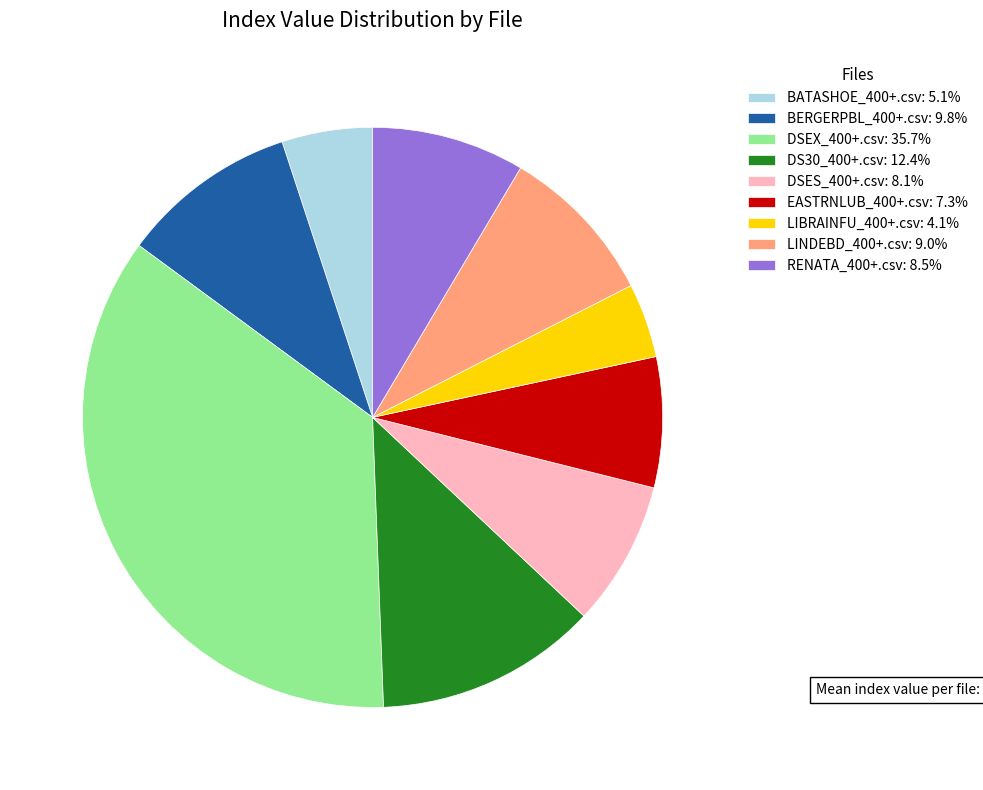

Approximately how many times larger is the value at DSES_400+.csv: 8.1% compared to BERGERPBL_400+.csv: 9.8%?

0.8